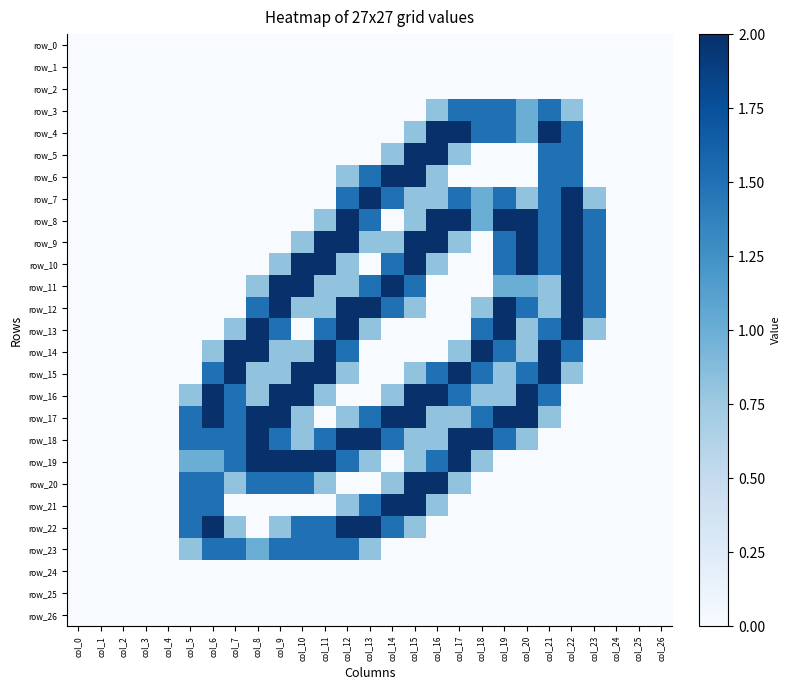

At which label does row_7 reach its minimum?

col_0